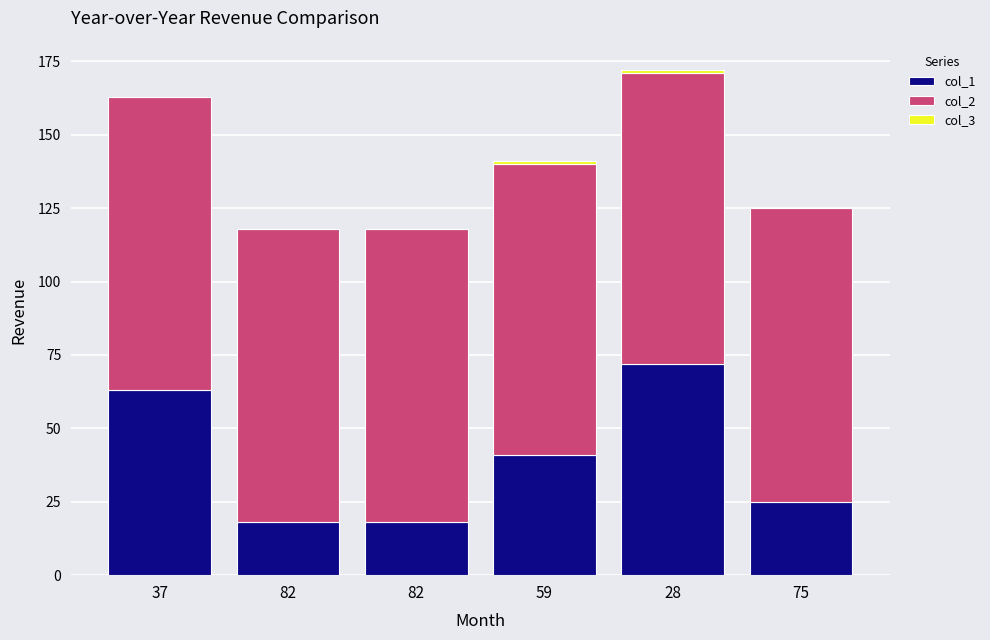

What value does the col_2 series have at 37?

100